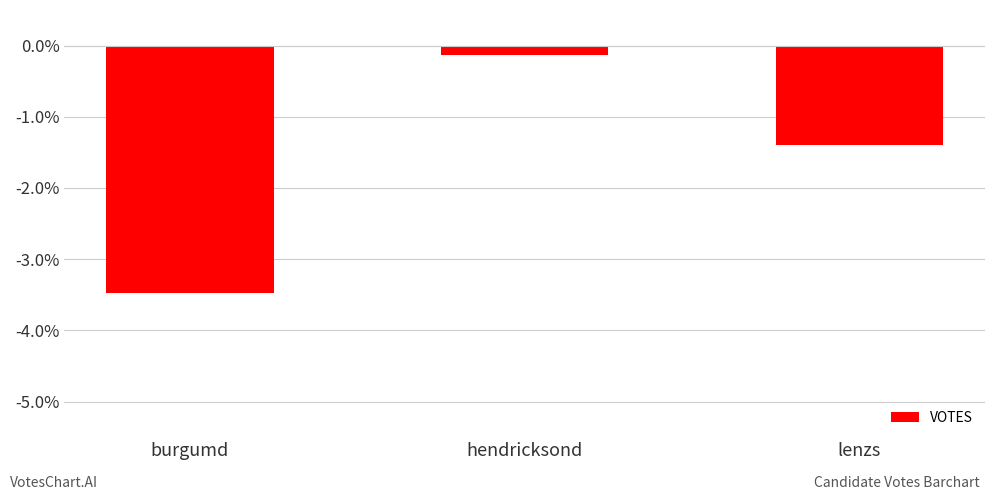

What is the greatest value displayed?

-0.1